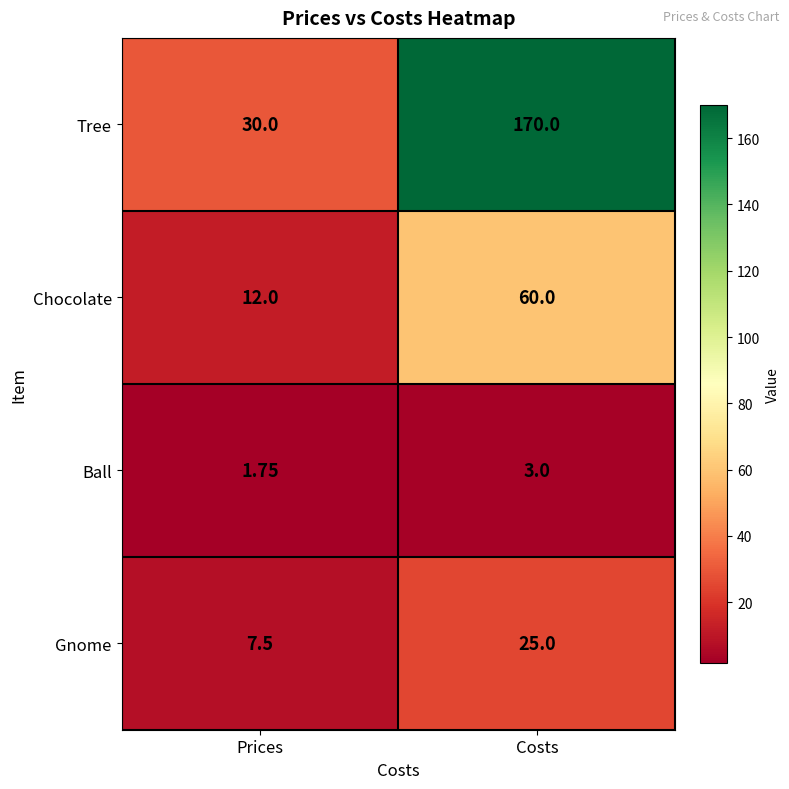

Rank the series by their maximum value, from lowest to highest.

Ball, Gnome, Chocolate, Tree